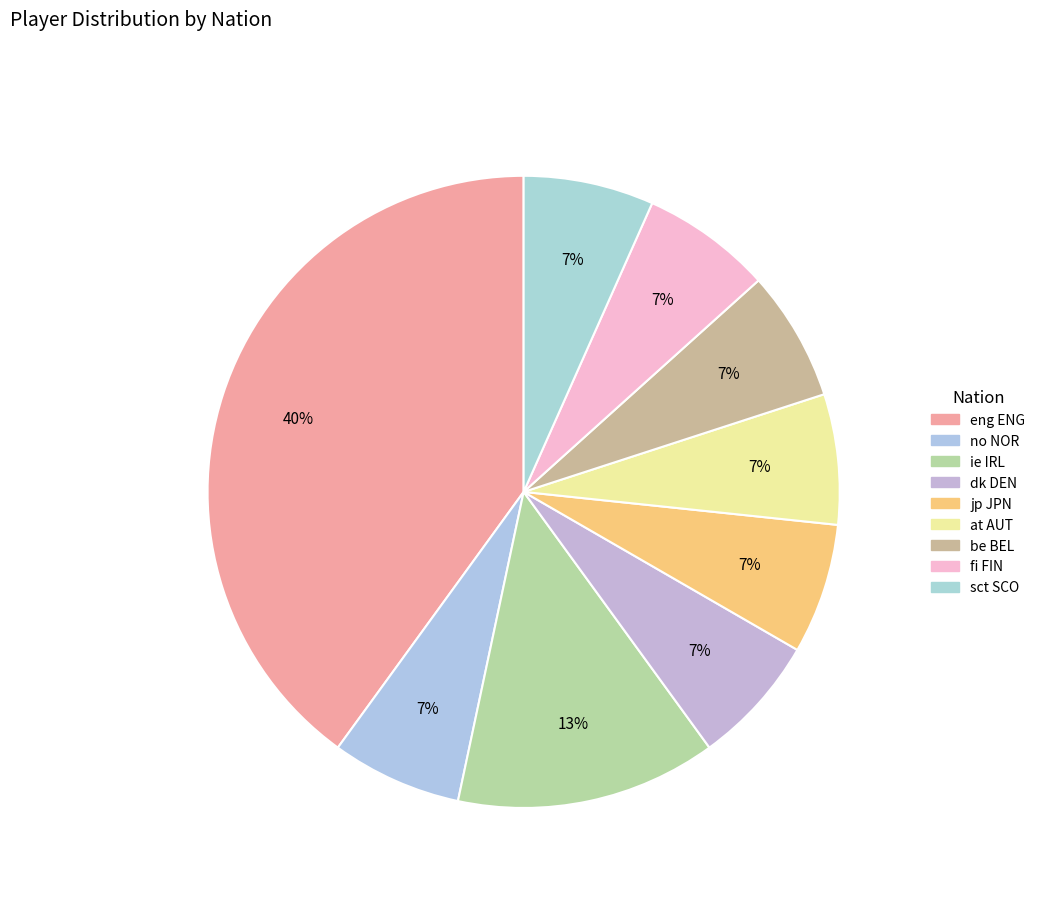

Is there any slice that represents more than half of the pie?

No